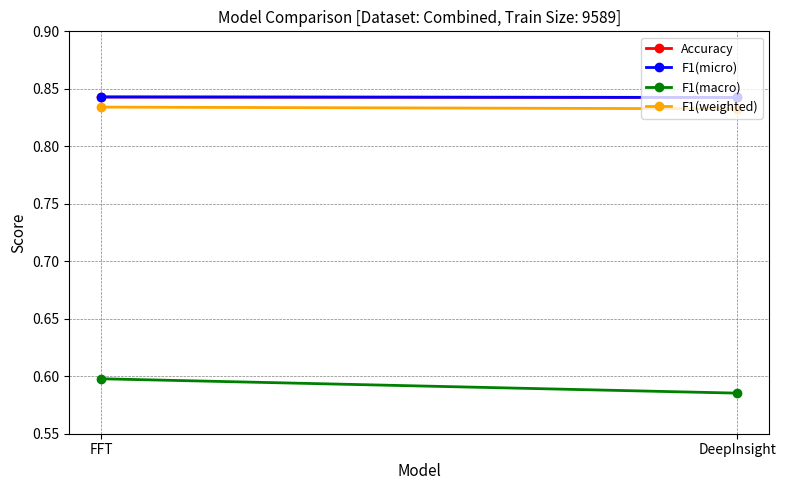

Which series has the widest spread of values?

F1(macro)